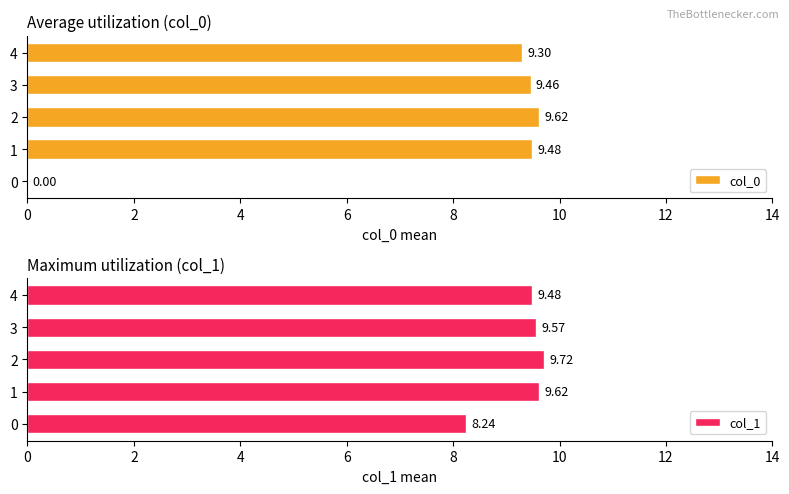

The col_1 series shows 9.6 at 3. True or false?

True